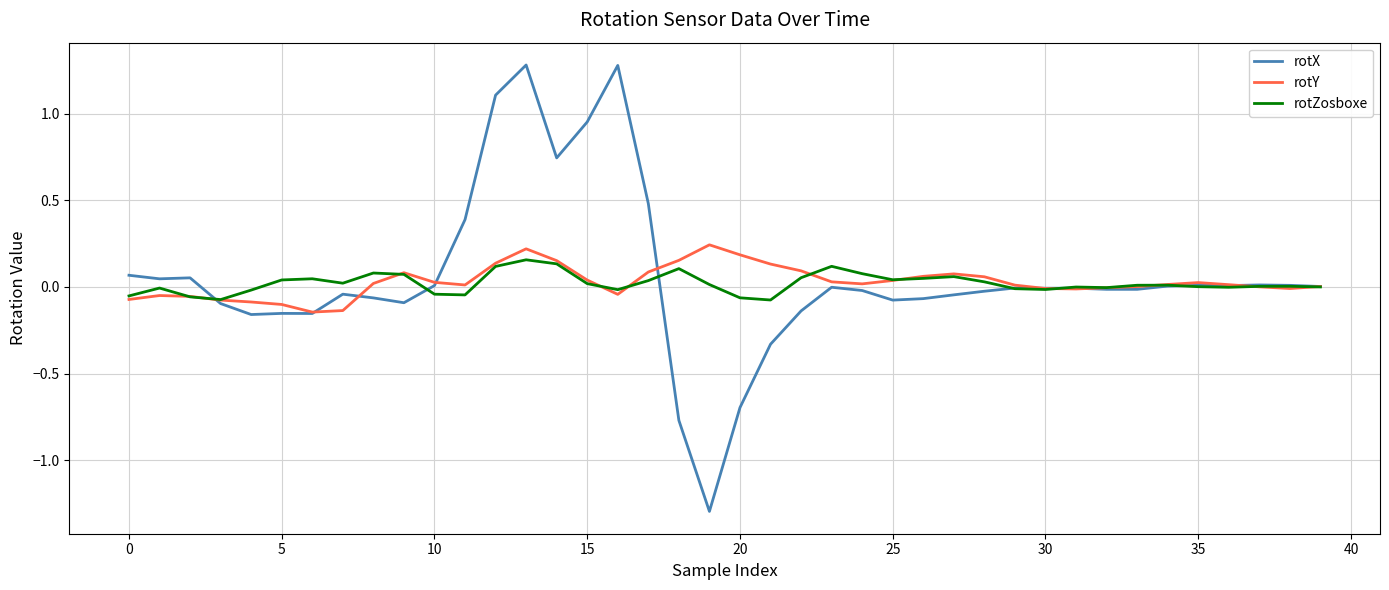

What is the minimum value shown in the chart?

-1.3